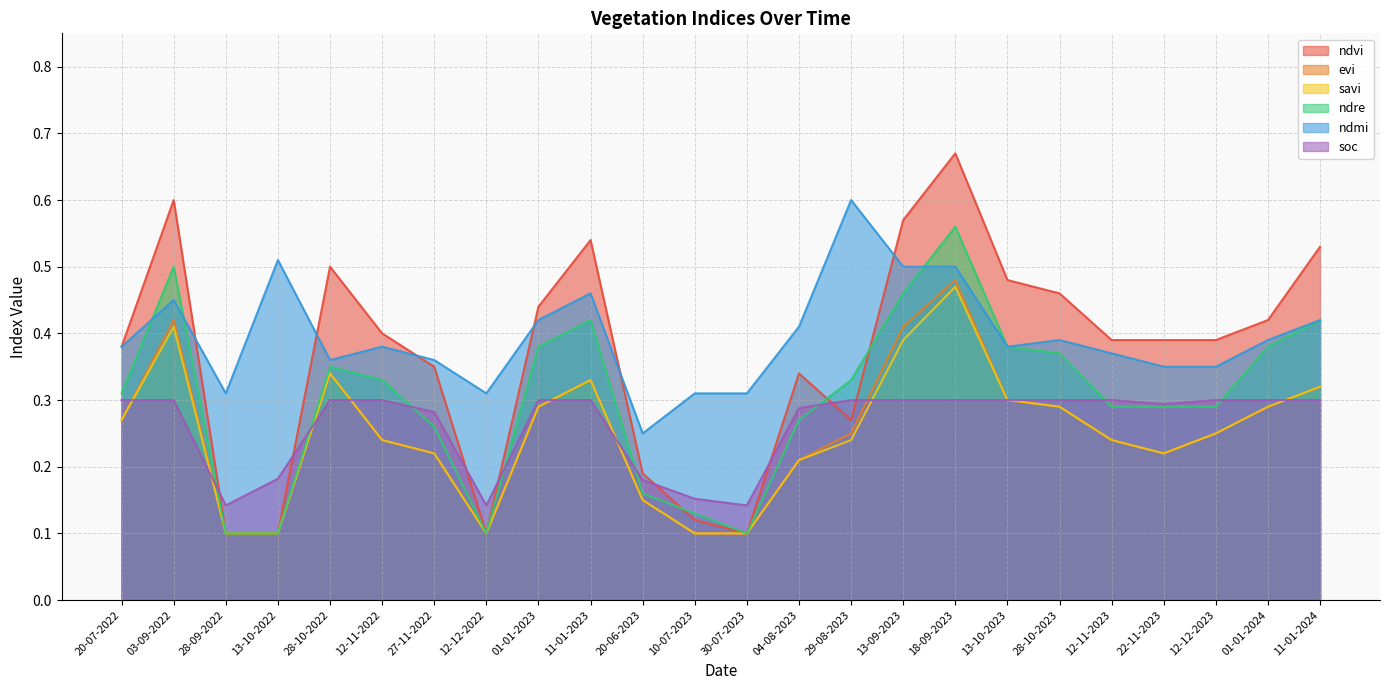

Is it true that soc equals 0.1 at 30-07-2023?

True